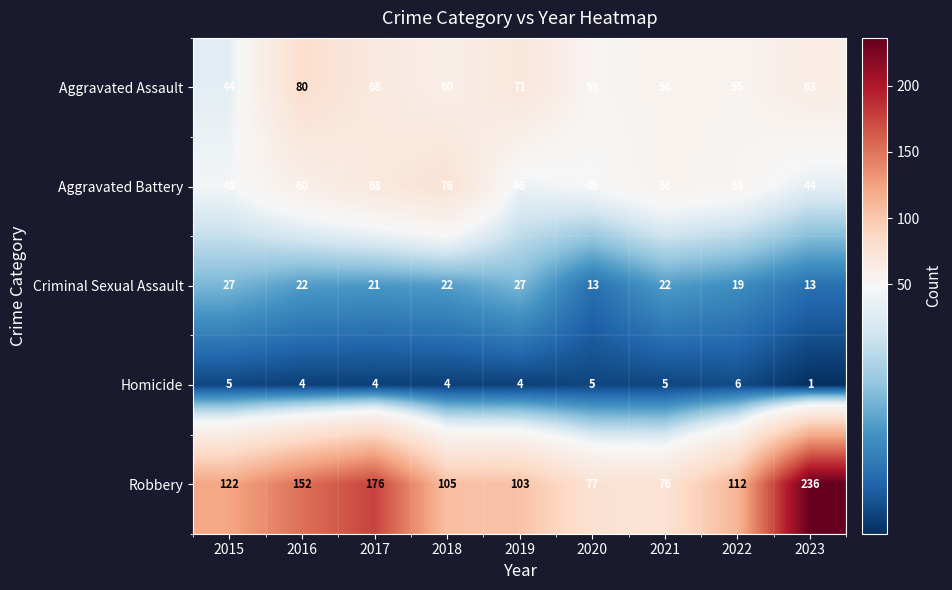

Is it true that Homicide equals 4 at 2018?

True